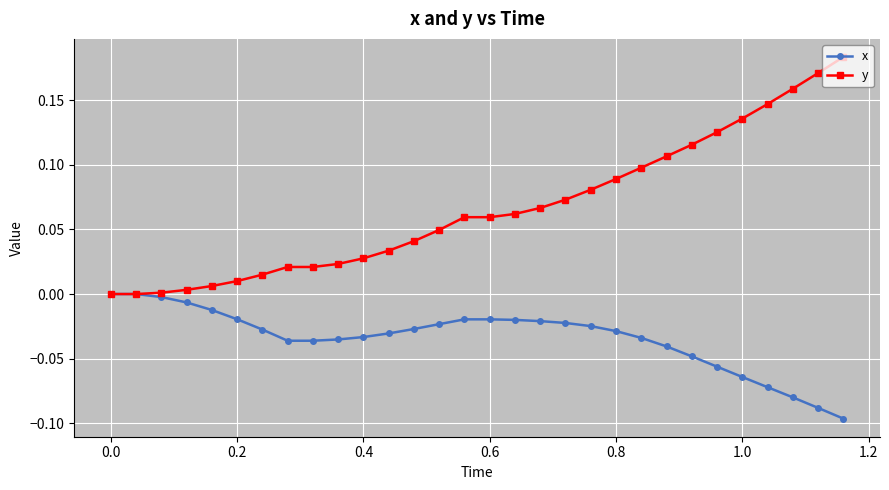

Which series has the largest range (max minus min)?

y